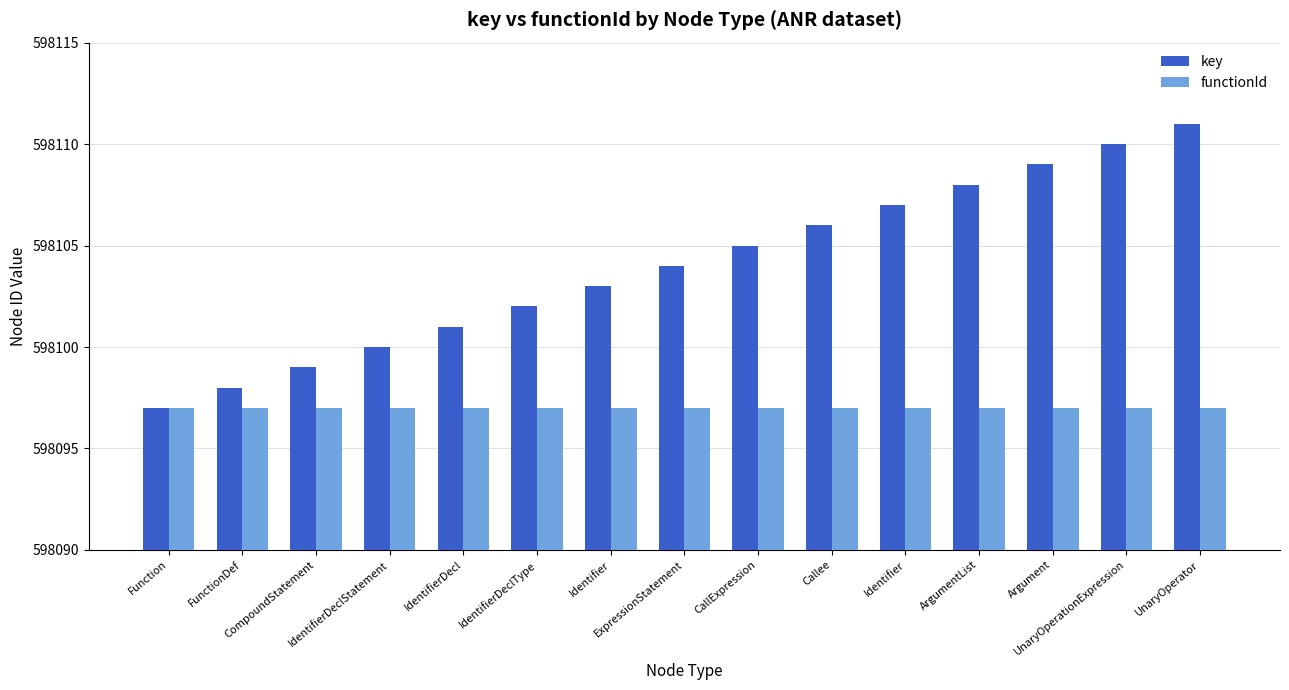

What are all the series names shown in the legend?

key, functionId